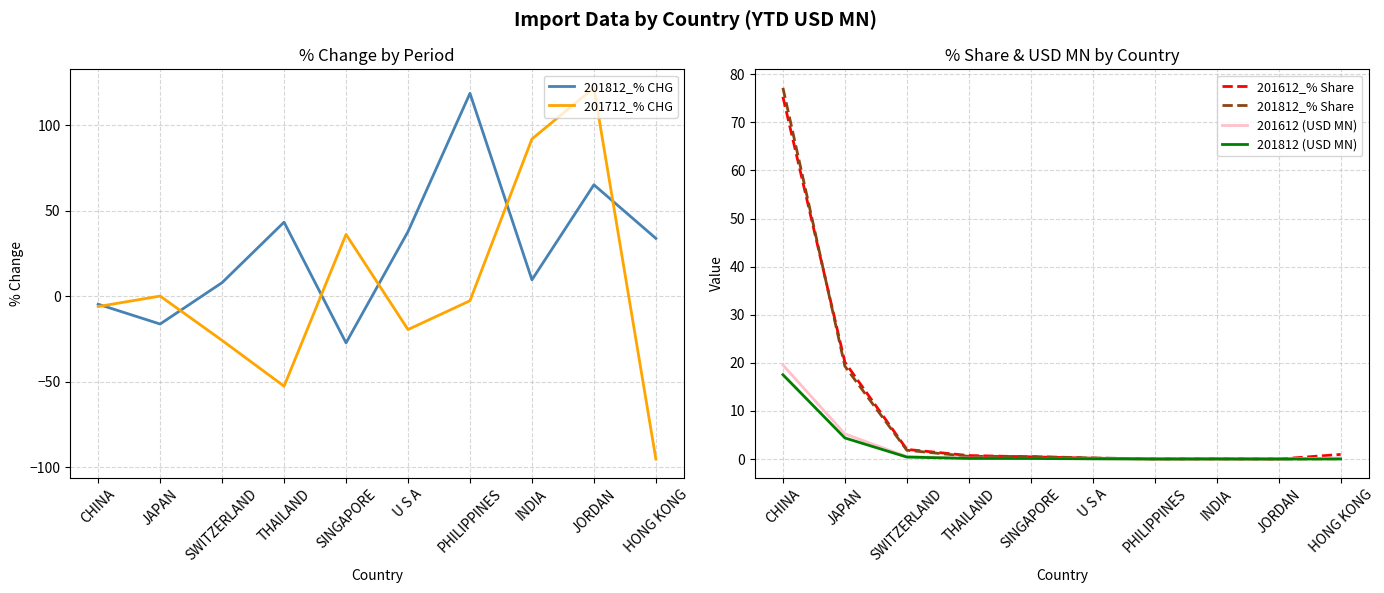

How many lines are shown in the chart?

6